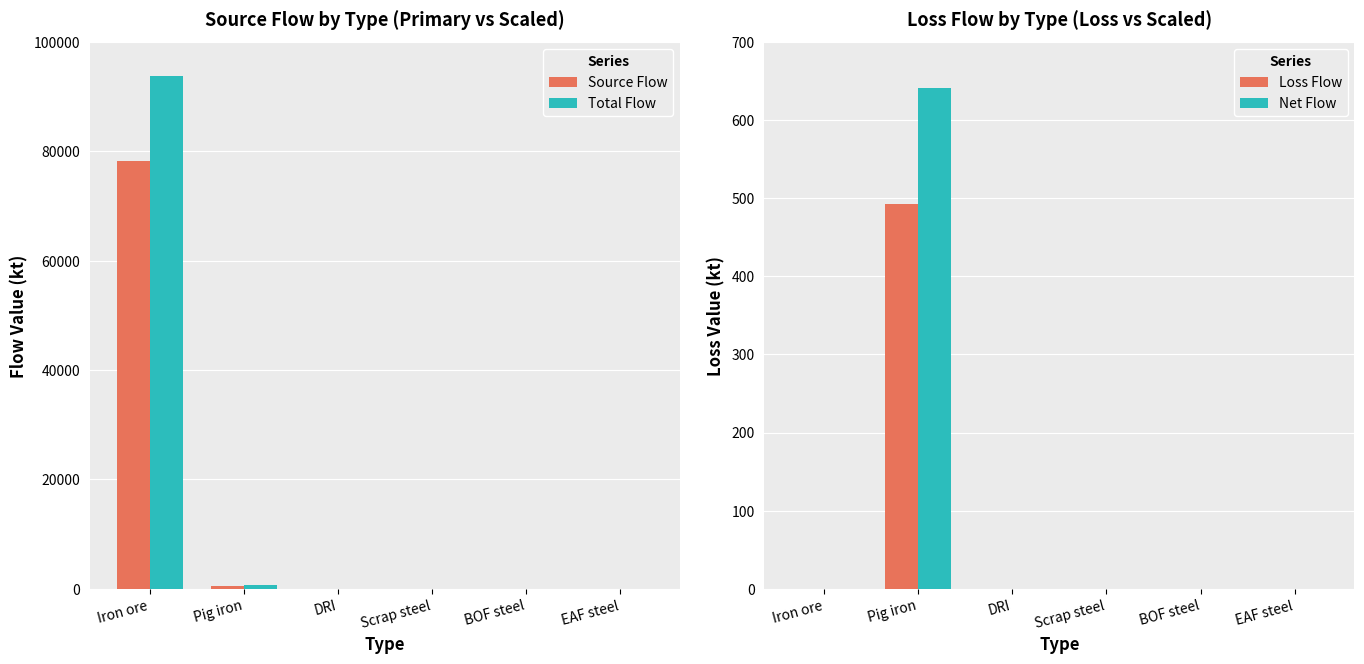

What is the sum of the Net Flow values at Pig iron and DRI?

640.9